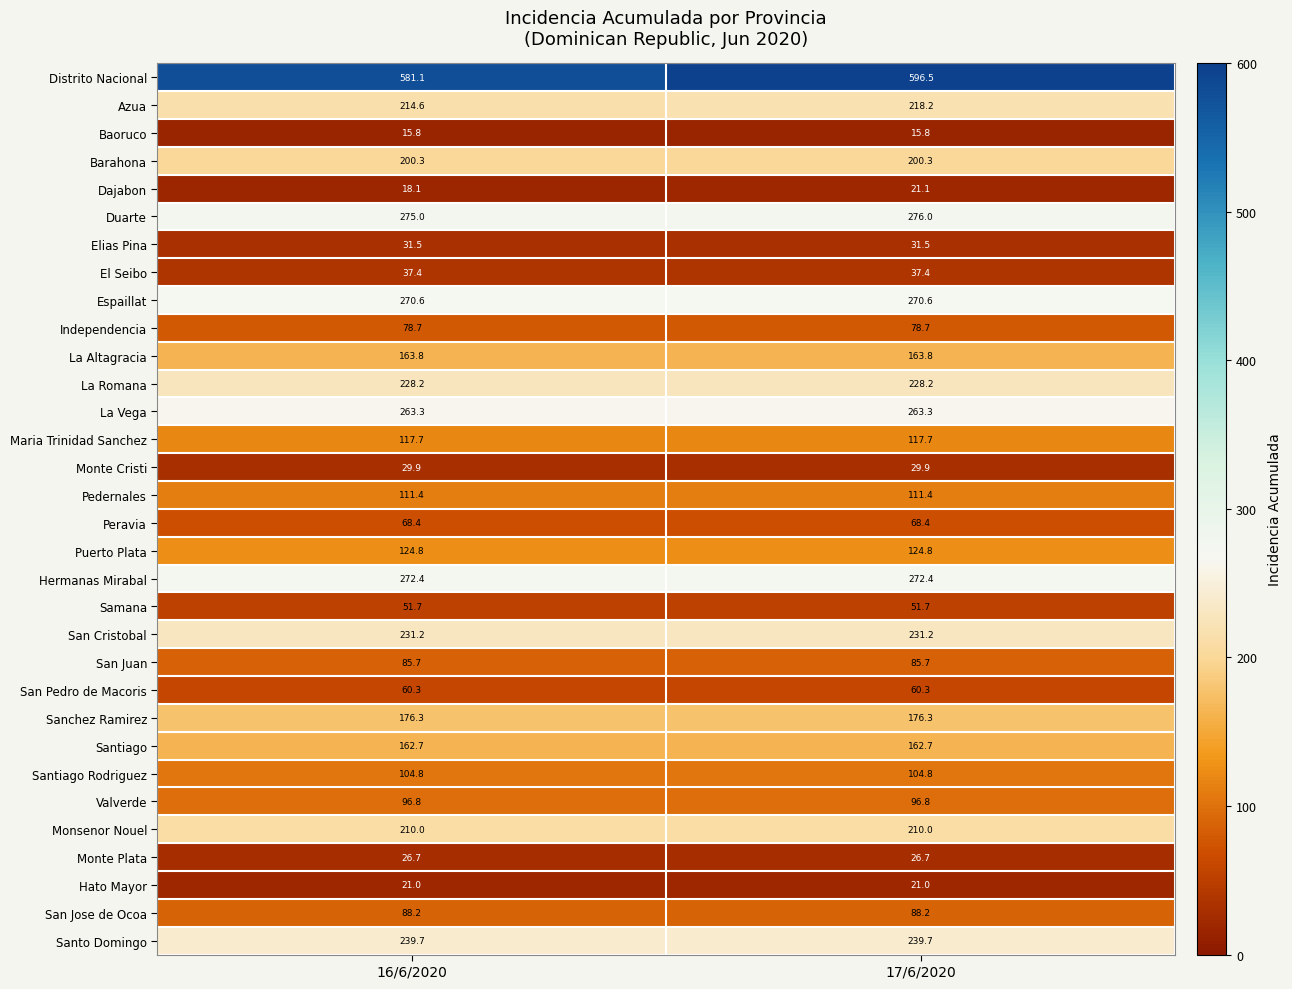

At how many categories does at least one series exceed 515?

2